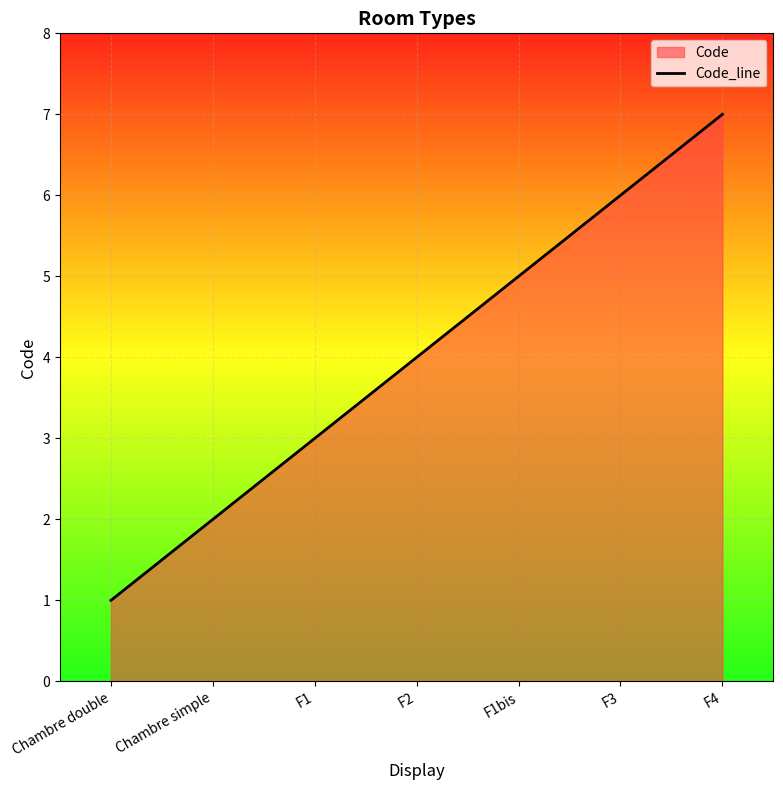

What is the label of the 5th point from the left?

F1bis